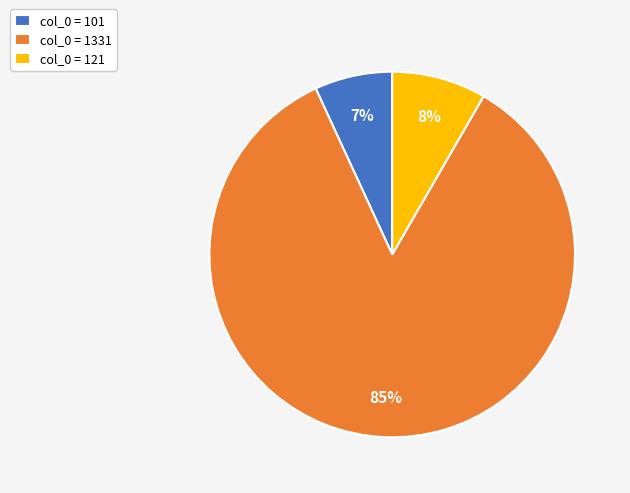

To the nearest percent, what is the difference between the largest and smallest slice percentages?

78%